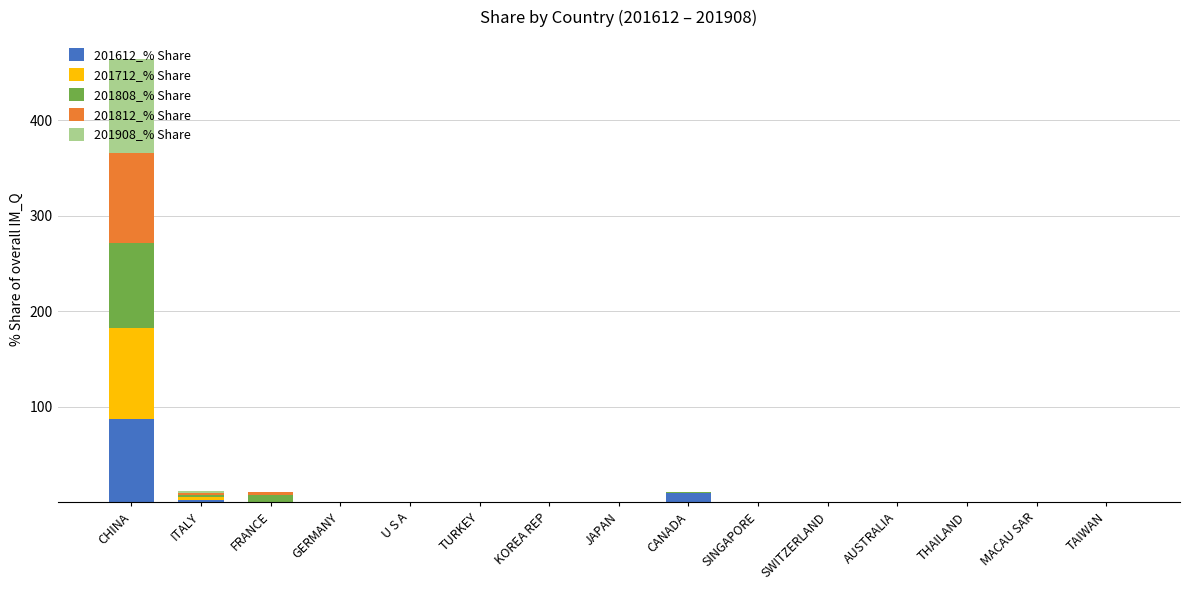

What are all the series names shown in the legend?

201612_% Share, 201712_% Share, 201808_% Share, 201812_% Share, 201908_% Share